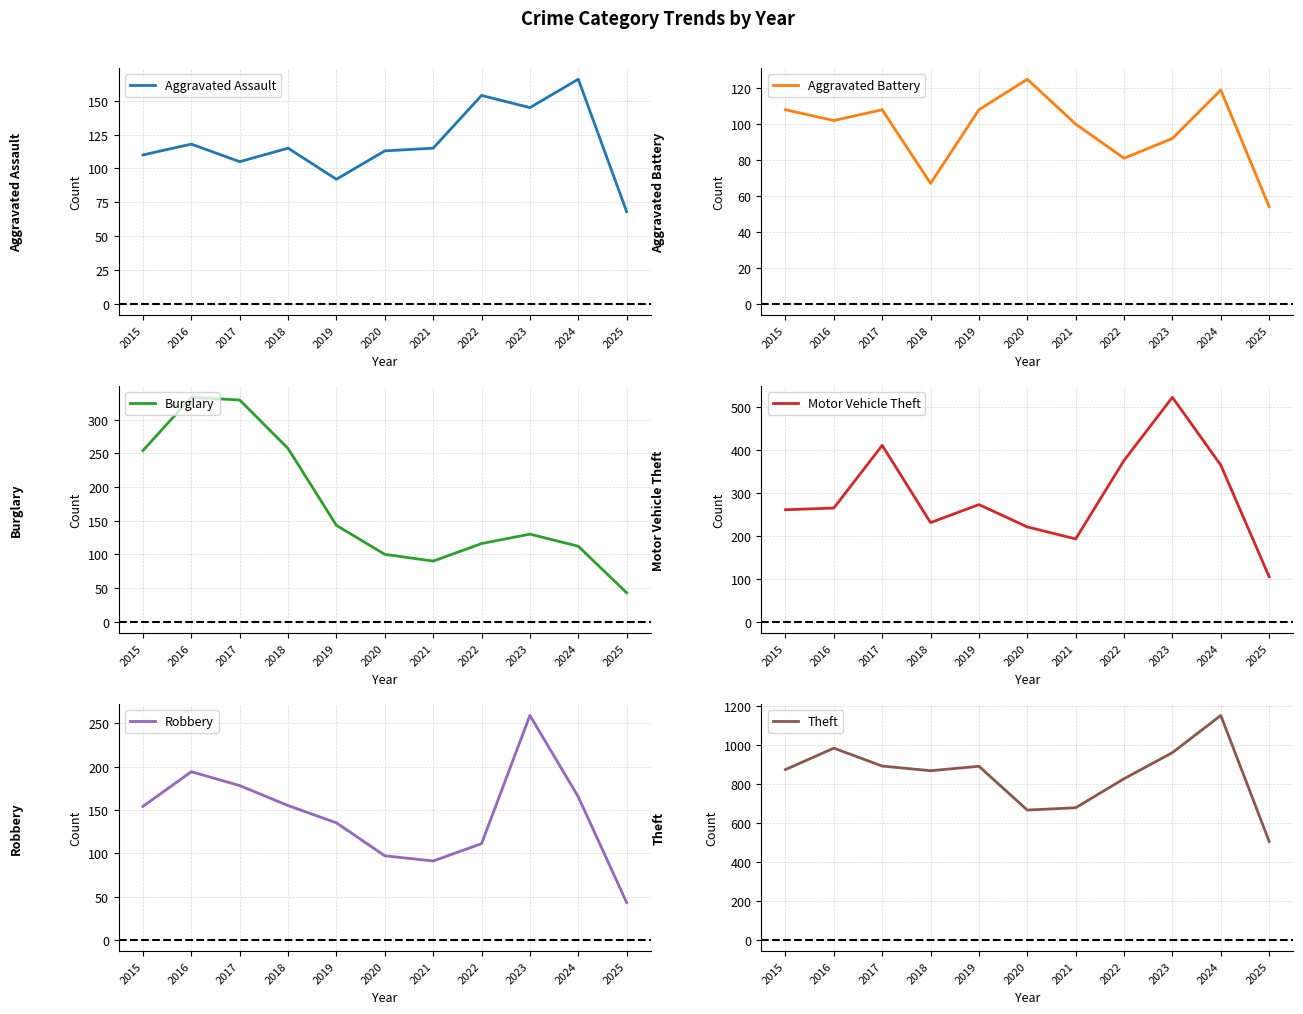

How many times do Aggravated Battery and Burglary cross each other?

3